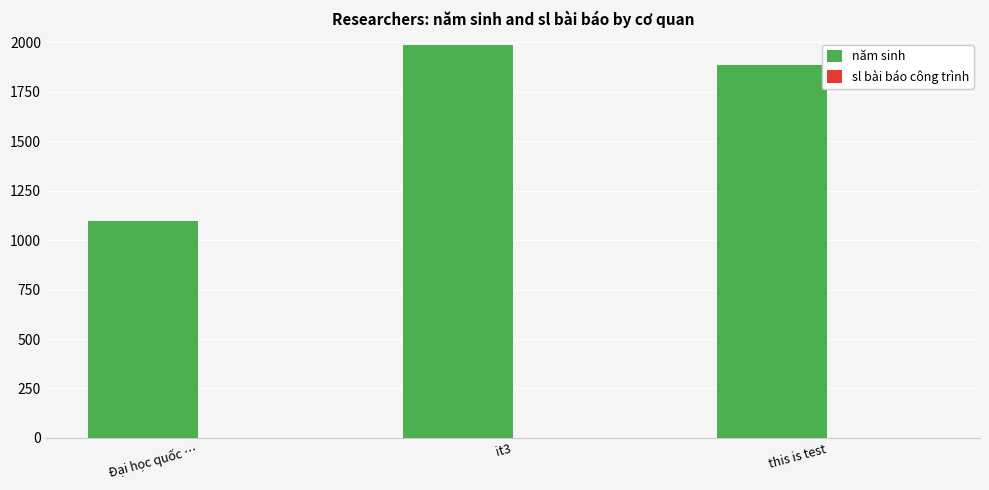

Between Đại học quốc … and this is test, which is larger?

this is test